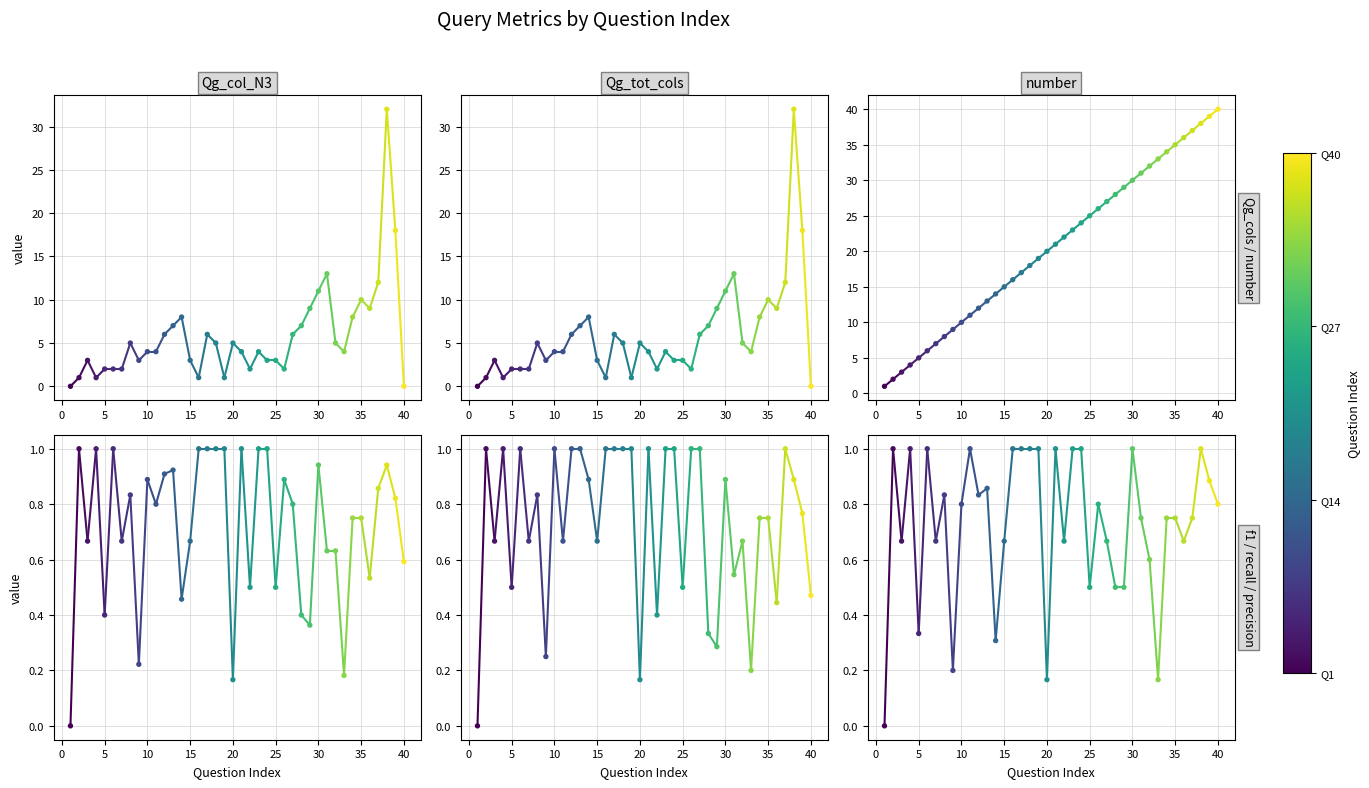

Which series contains the highest Y value?

number